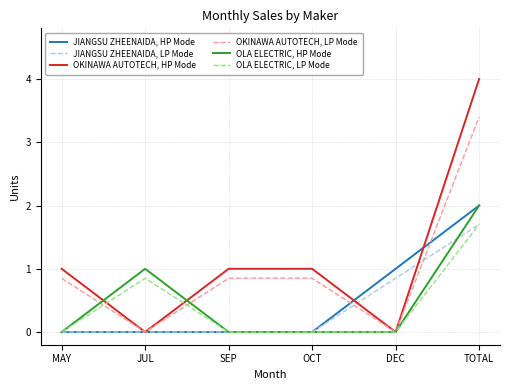

What is the highest value of the OLA ELECTRIC, LP Mode series?

1.7